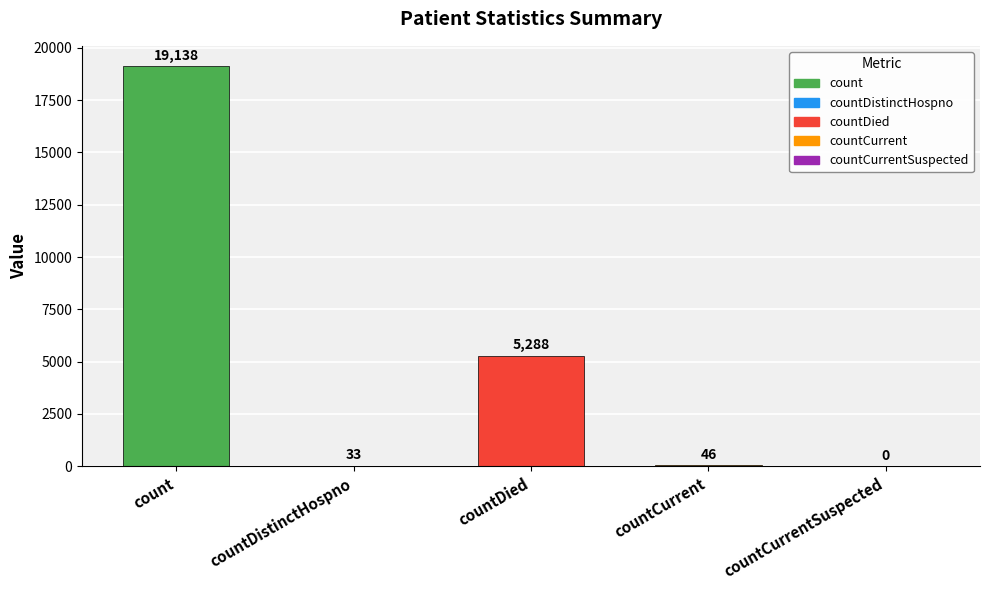

Where is the data nearest to the value 9569?

countDied